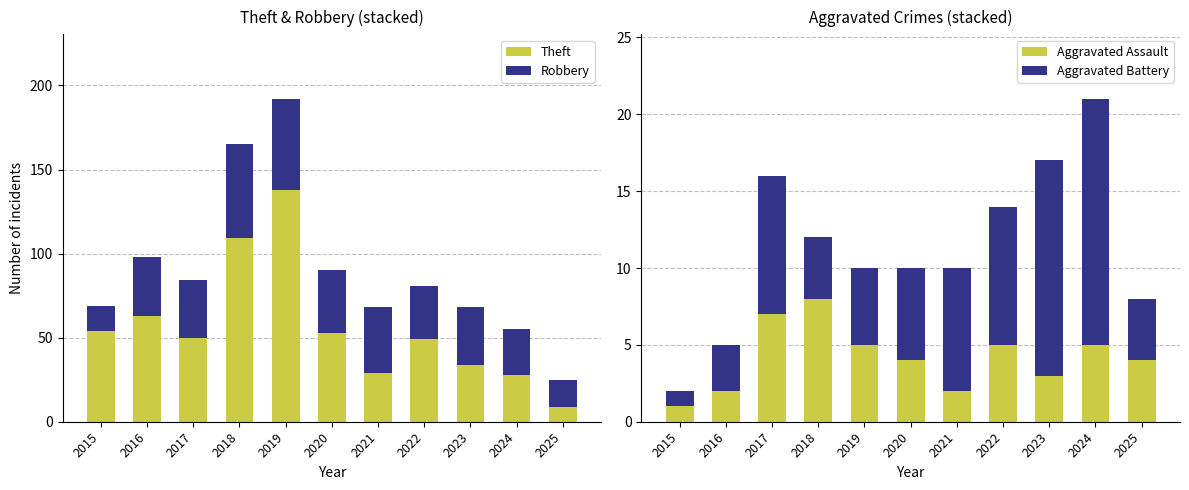

What is the value of the Aggravated Assault bar at the 6th from the left?

4